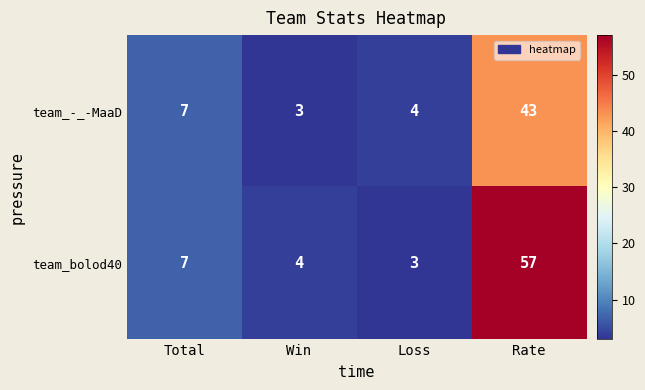

How many data points does each series have?

4